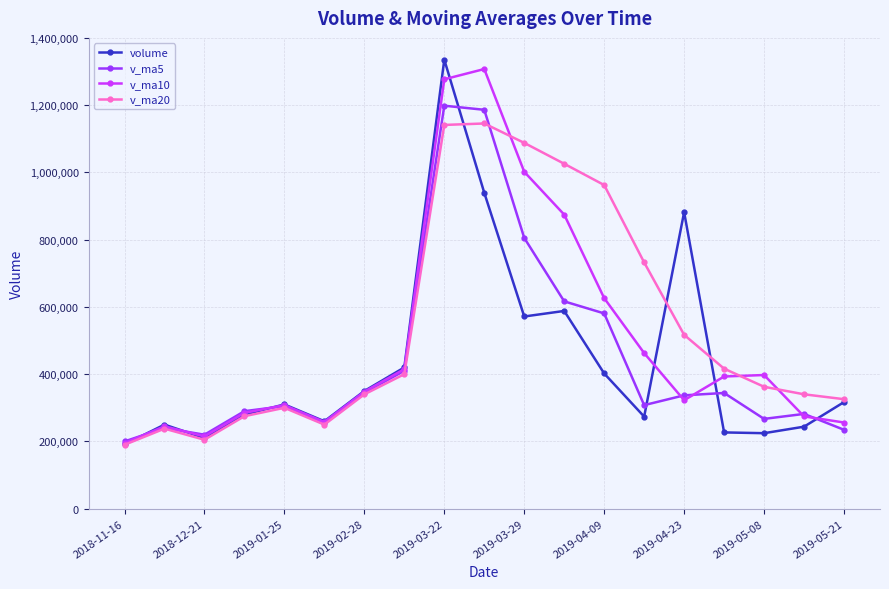

How many data points in volume are less than 310000?

9